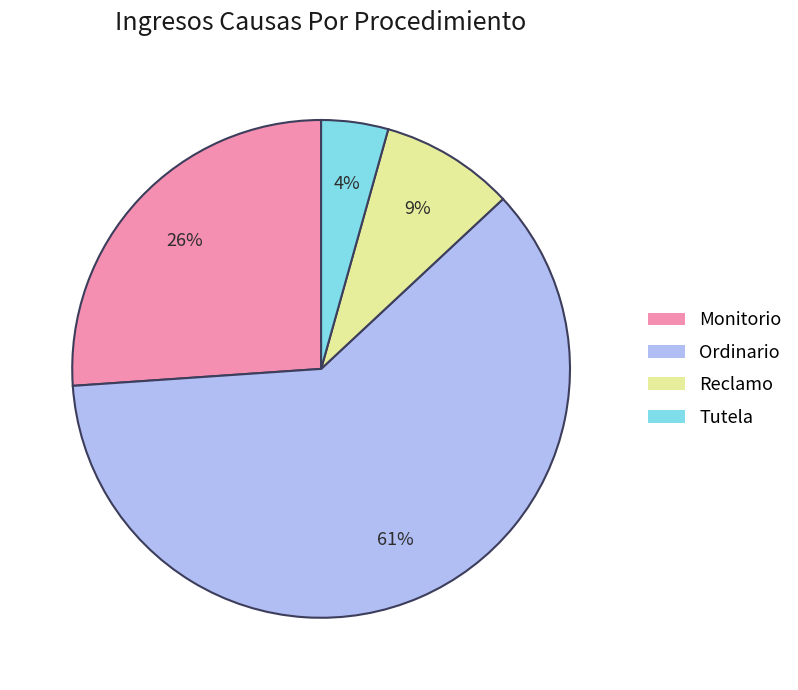

Which slice is the largest?

Ordinario